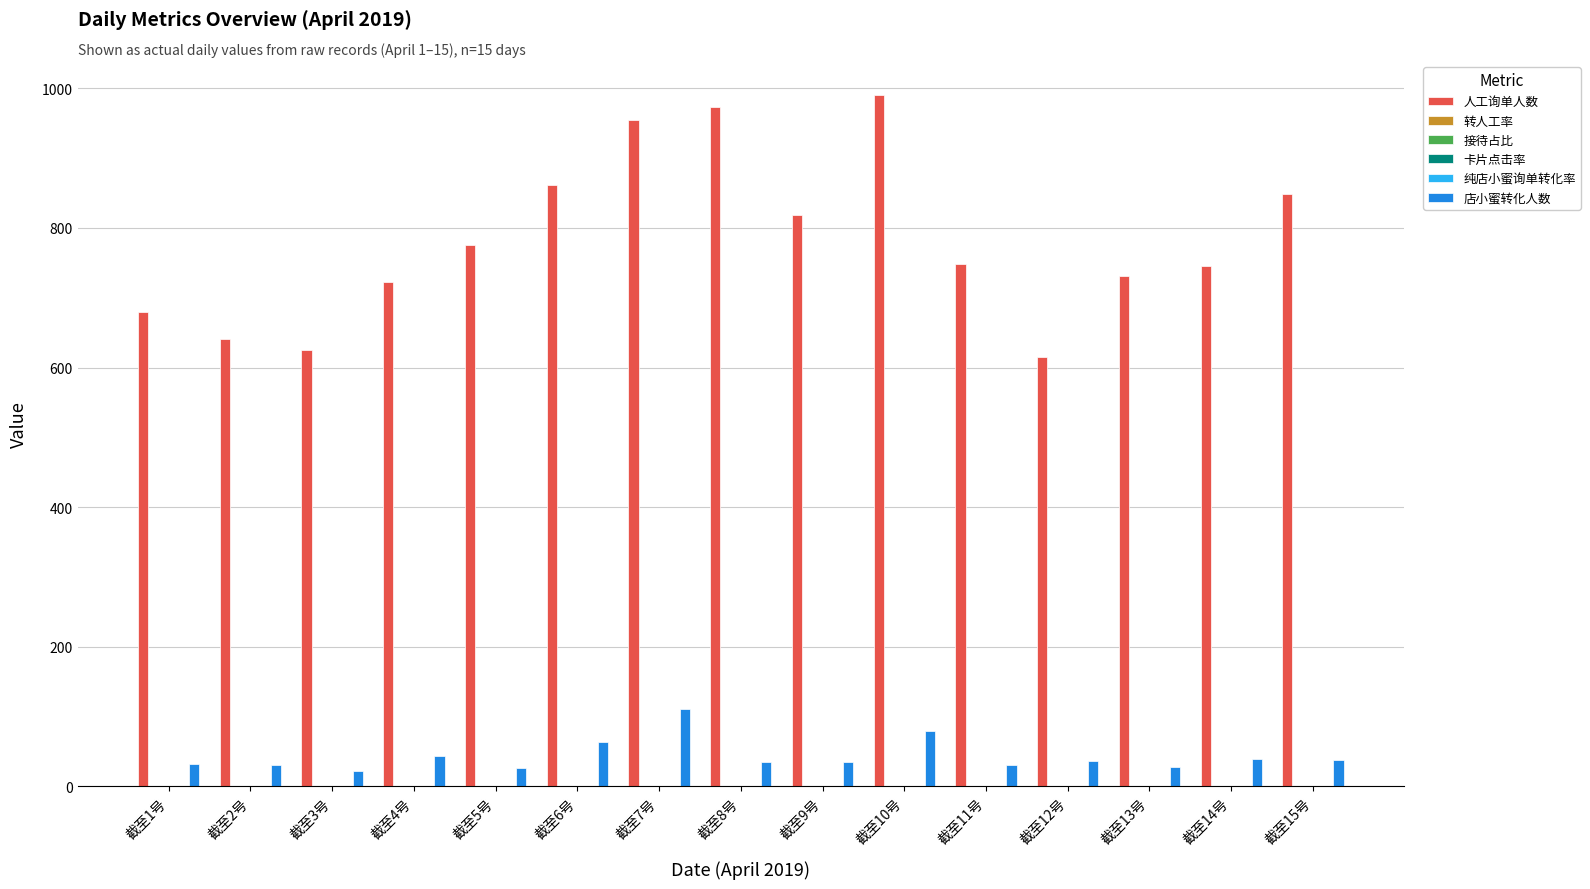

What is the greatest value displayed?

989.8